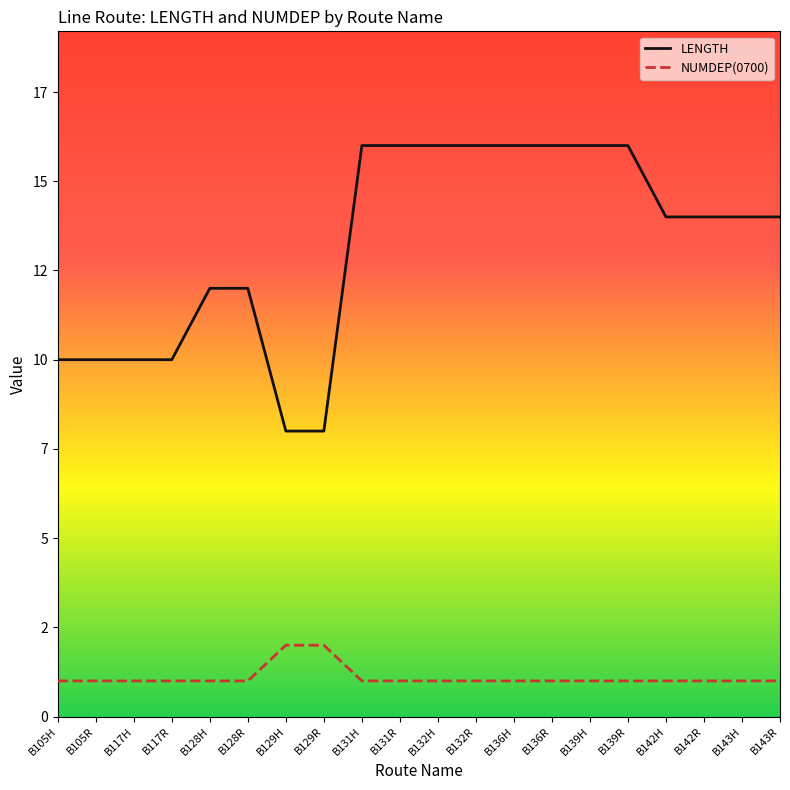

What are all the series names shown in the legend?

LENGTH, NUMDEP(0700)